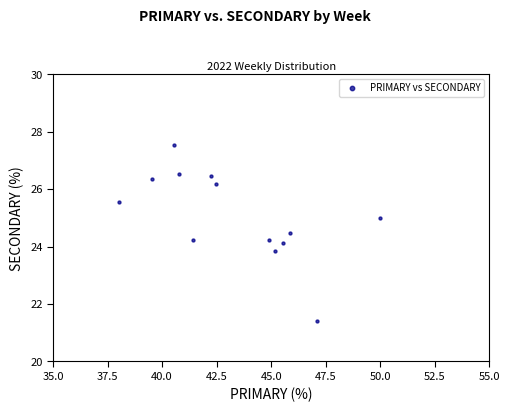

What is the range of Y values (max minus min)?

6.1